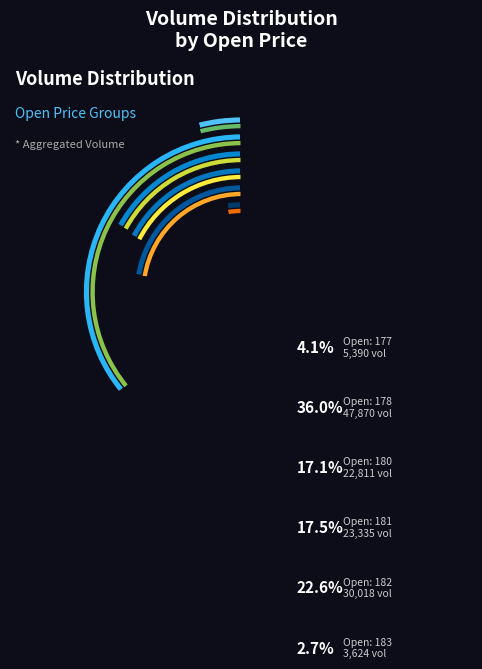

The 181 slice represents 17% of the pie. True or false?

False